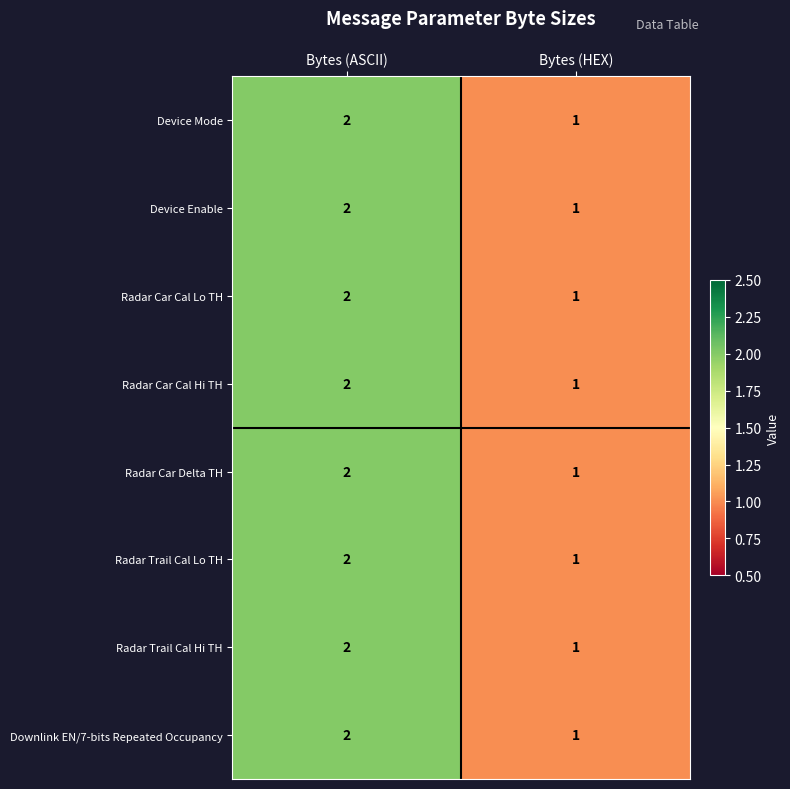

Reading left to right, extract all data points from this chart.

Device Mode: 2	1
Device Enable: 2	1
Radar Car Cal Lo TH: 2	1
Radar Car Cal Hi TH: 2	1
Radar Car Delta TH: 2	1
Radar Trail Cal Lo TH: 2	1
Radar Trail Cal Hi TH: 2	1
Downlink EN/7-bits Repeated Occupancy: 2	1